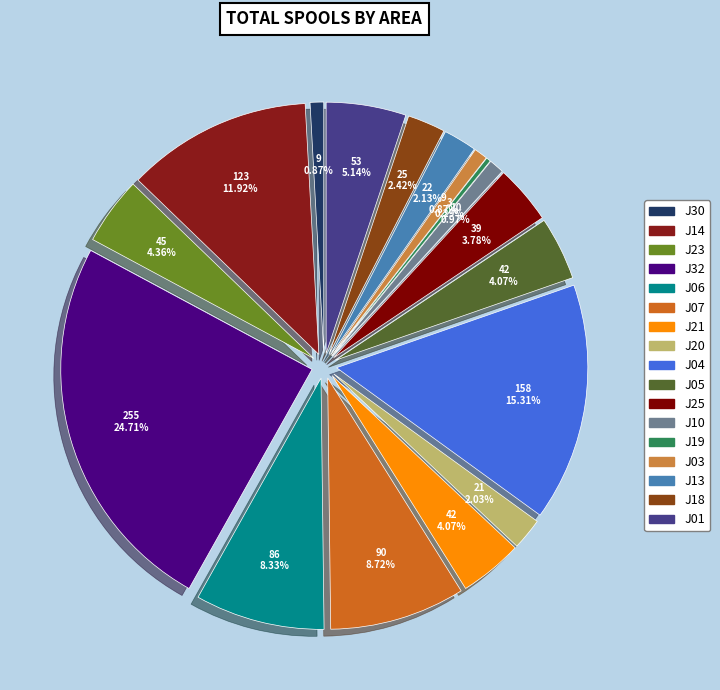

True or false: J05 accounts for 10% of the total.

False